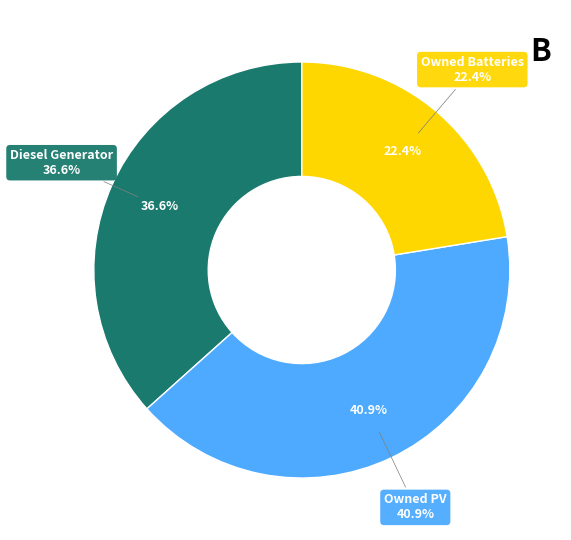

Which slice is the smallest?

Owned Batteries